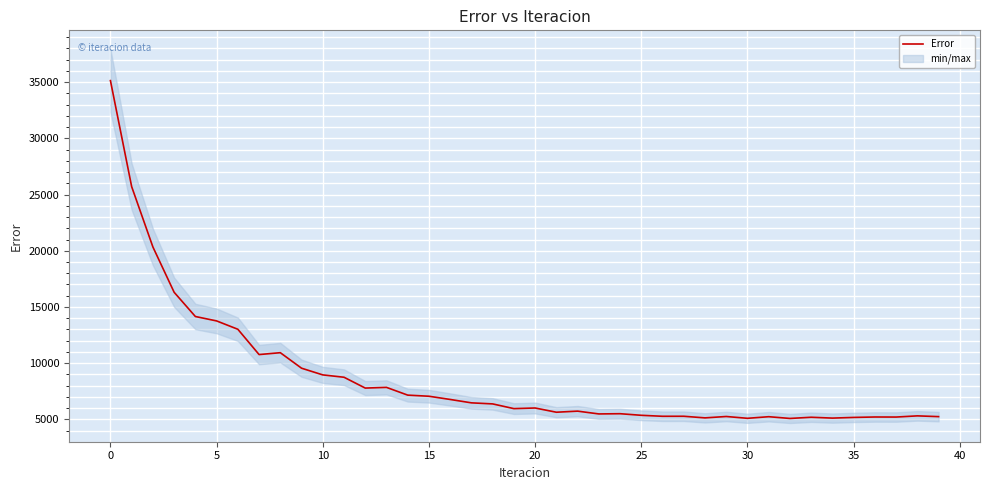

Count the number of categories in the chart.

40